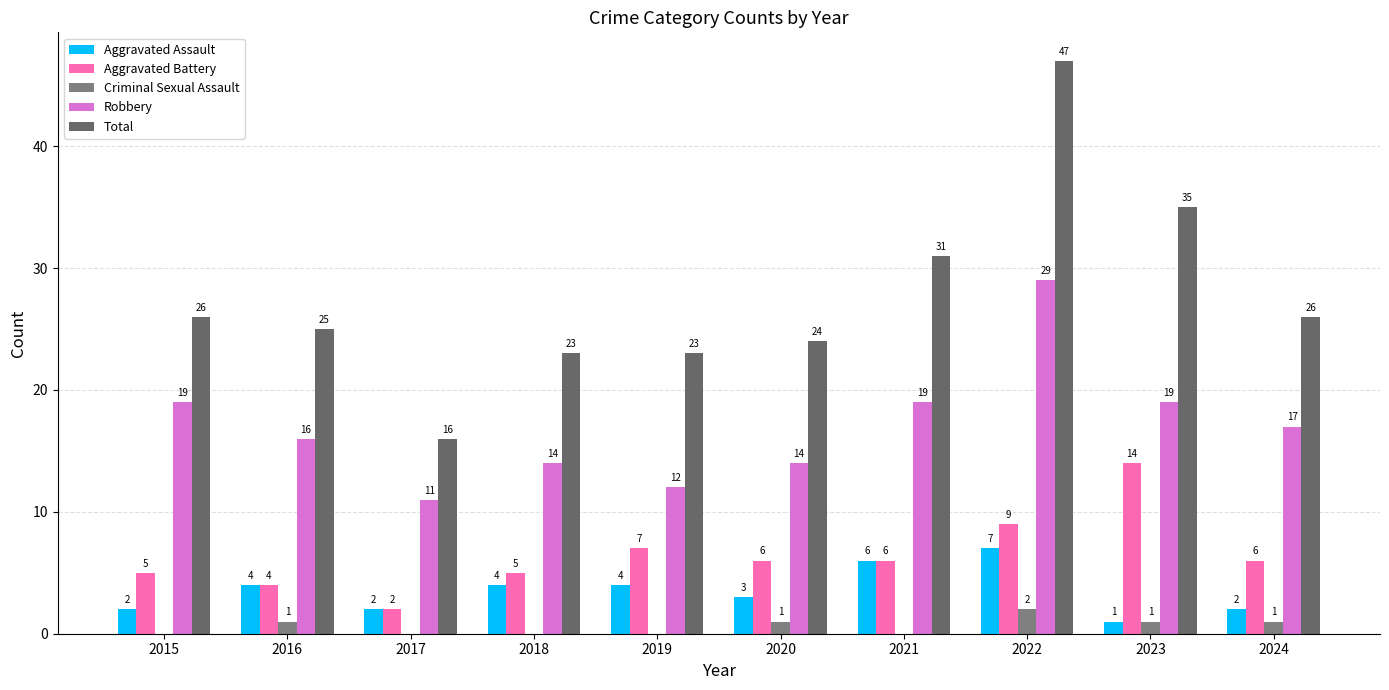

How many categories are shown in the chart?

10